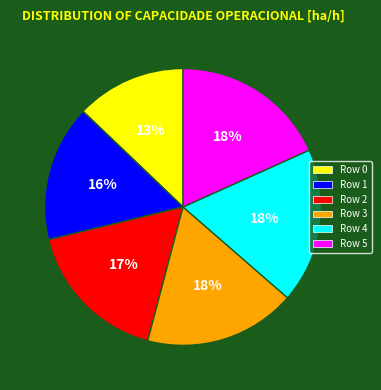

The Row 5 slice represents 18% of the pie. True or false?

True